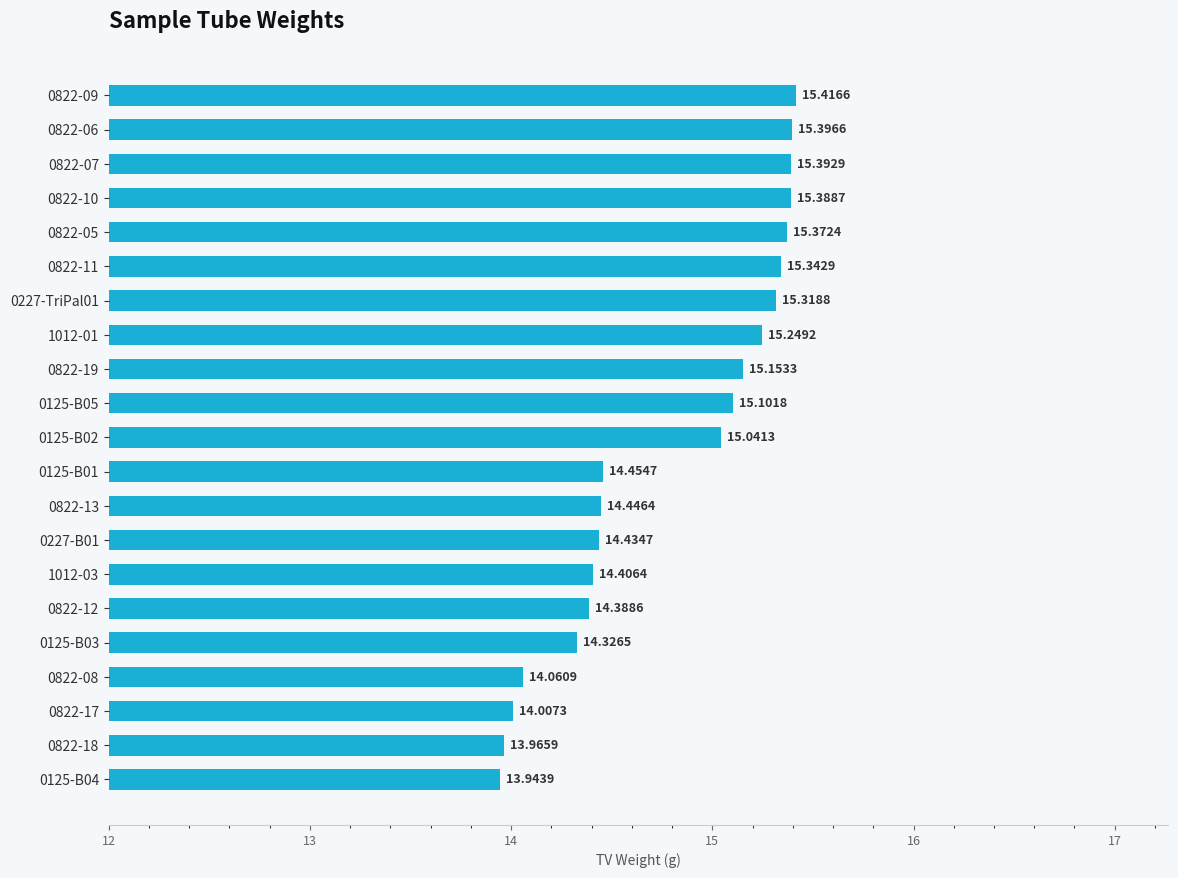

What is the sum of all values?

310.6